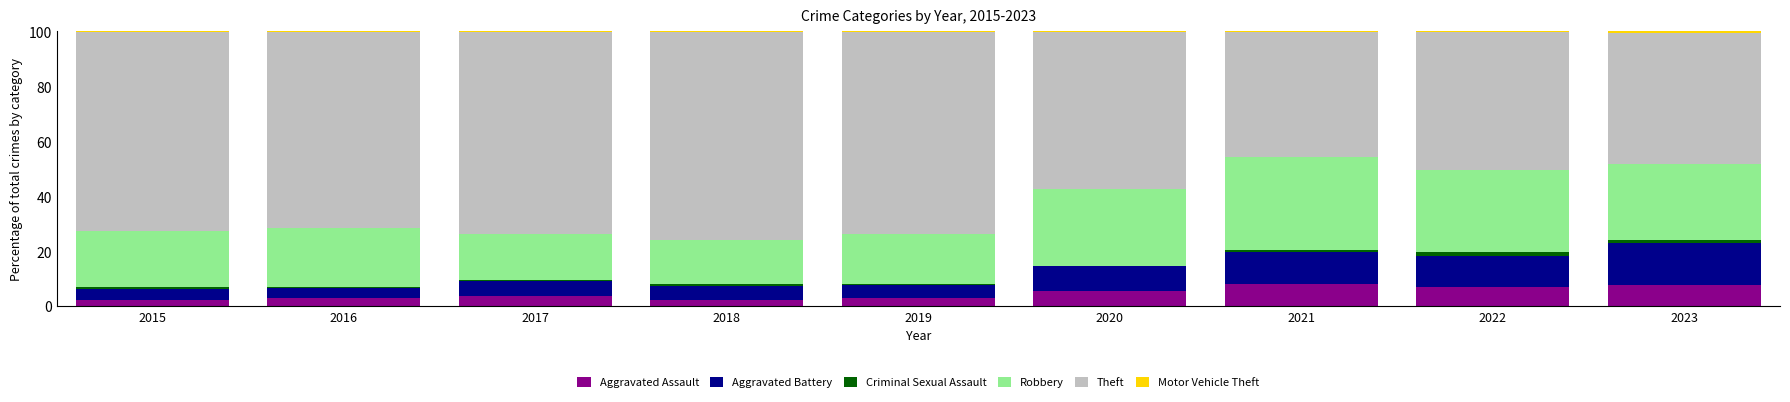

True or false: Aggravated Assault has a value of 2.2 at 2015.

True